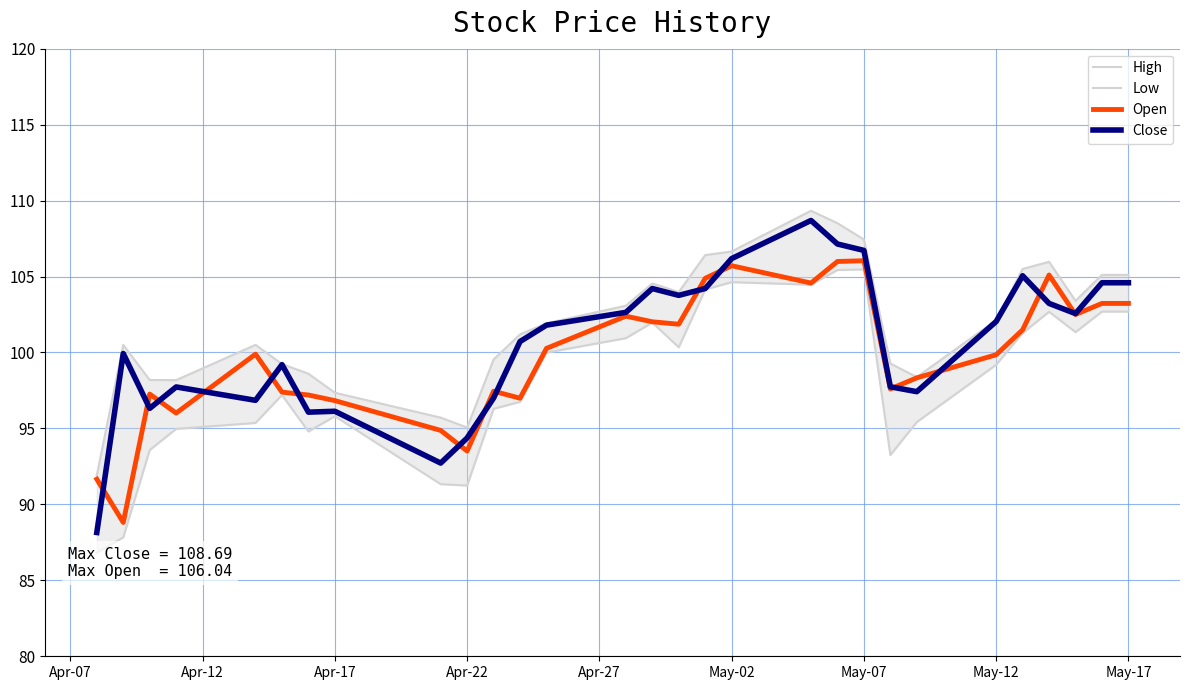

What are all the series names shown in the legend?

High, Low, Open, Close